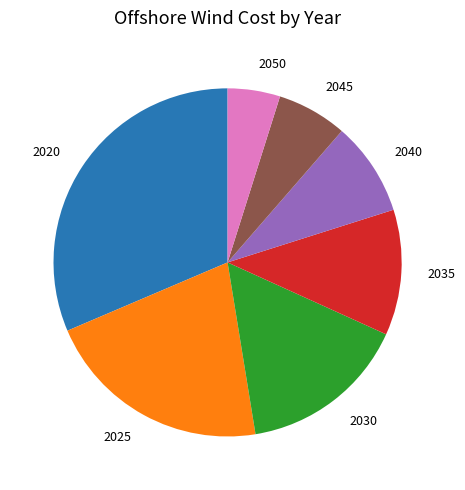

How many slices are in this pie chart?

7